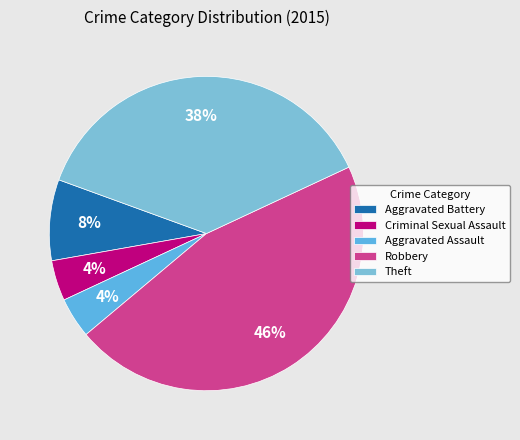

What is the total percentage of Criminal Sexual Assault and Robbery?

50.0%